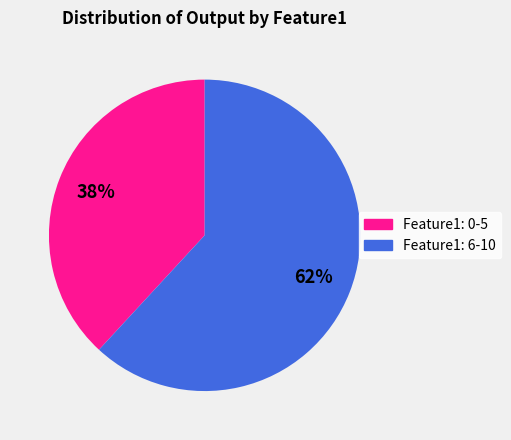

To the nearest percent, what is the difference between the largest and smallest slice percentages?

24%